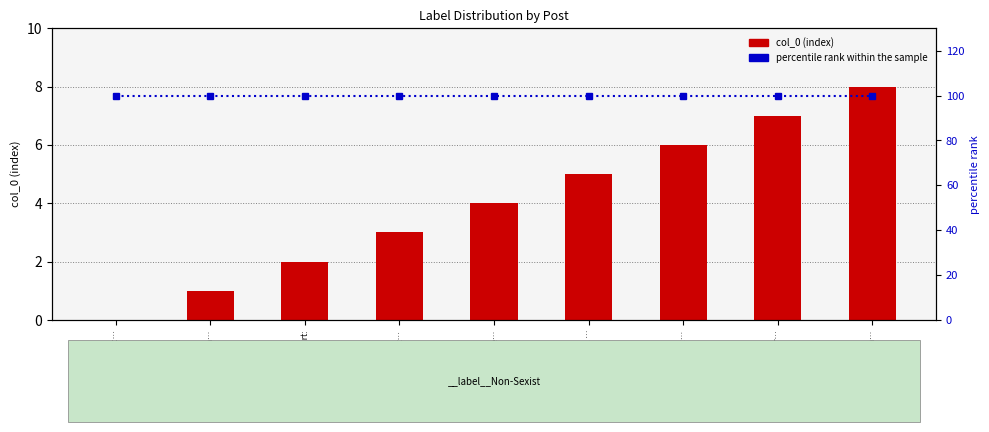

What is the average value of the percentile rank within the sample series?

100